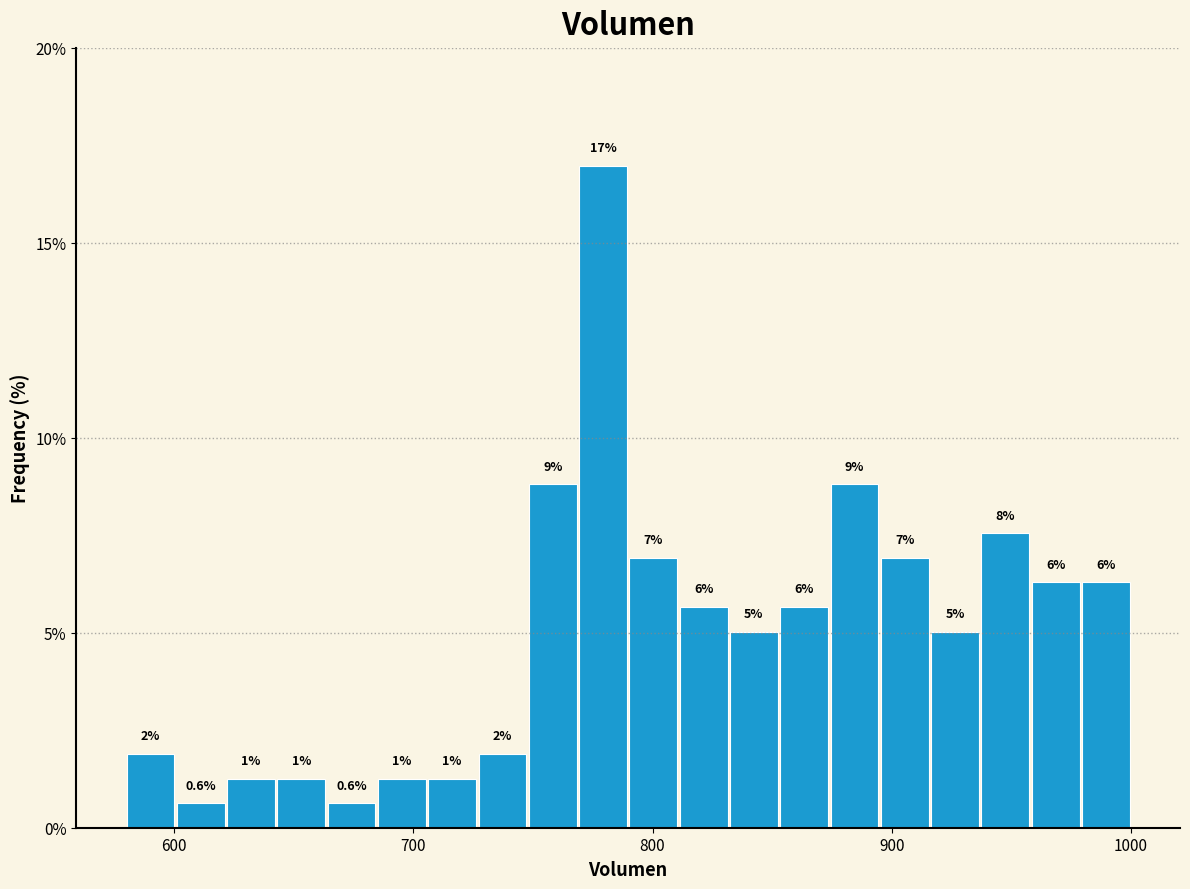

Around what value on the x-axis is the tallest bar? Give the approximate position of its centre, as read against the axis.

780